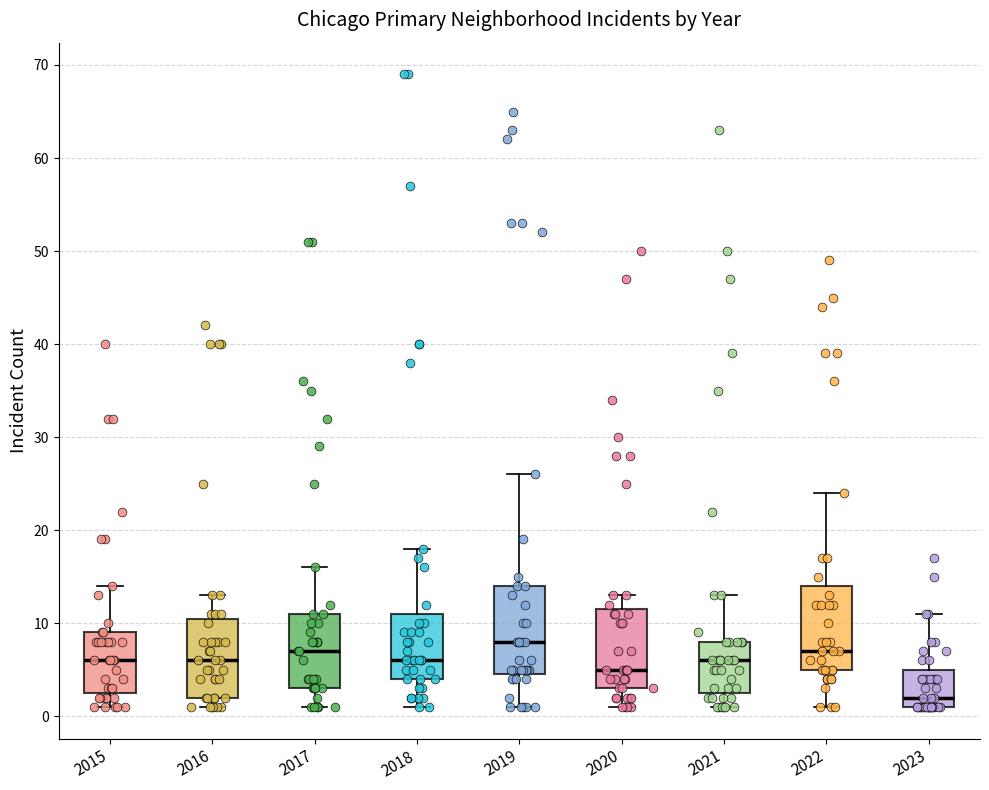

Reading left to right, read every box against the y-axis: the position of its median line, the range the box covers, and the ends of its whiskers. The values are not printed on the chart, so give them approximately, as read against the axis.

2015: median 6, box 3 to 9, whiskers 1 to 14
2016: median 6, box 2 to 11, whiskers 1 to 13
2017: median 7, box 3 to 11, whiskers 1 to 16
2018: median 6, box 4 to 11, whiskers 1 to 18
2019: median 8, box 5 to 14, whiskers 1 to 26
2020: median 5, box 3 to 12, whiskers 1 to 13
2021: median 6, box 3 to 8, whiskers 1 to 13
2022: median 7, box 5 to 14, whiskers 1 to 24
2023: median 2, box 1 to 5, whiskers 1 to 11